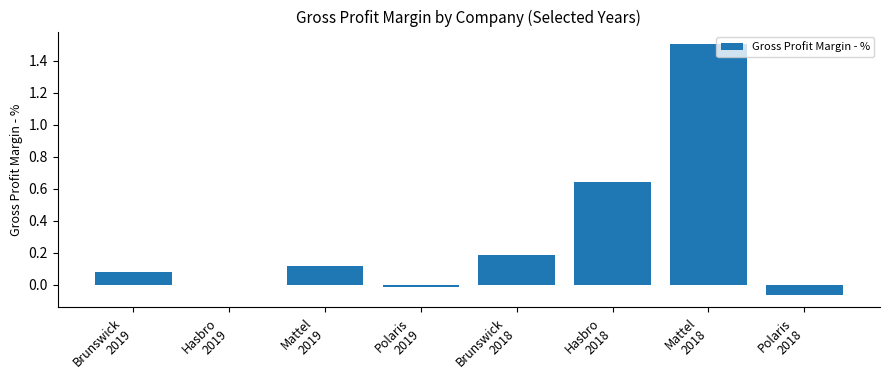

What is the greatest value displayed?

1.5